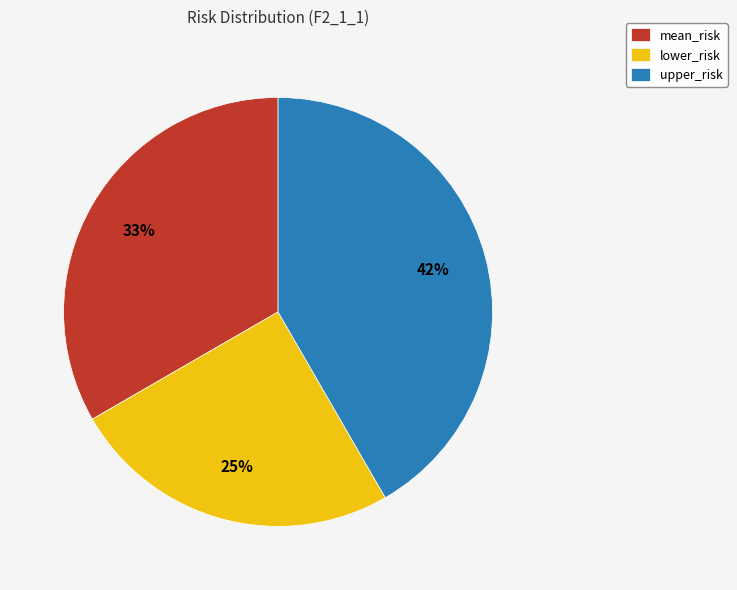

To the nearest percent, what is the combined percentage of mean_risk and lower_risk?

58%